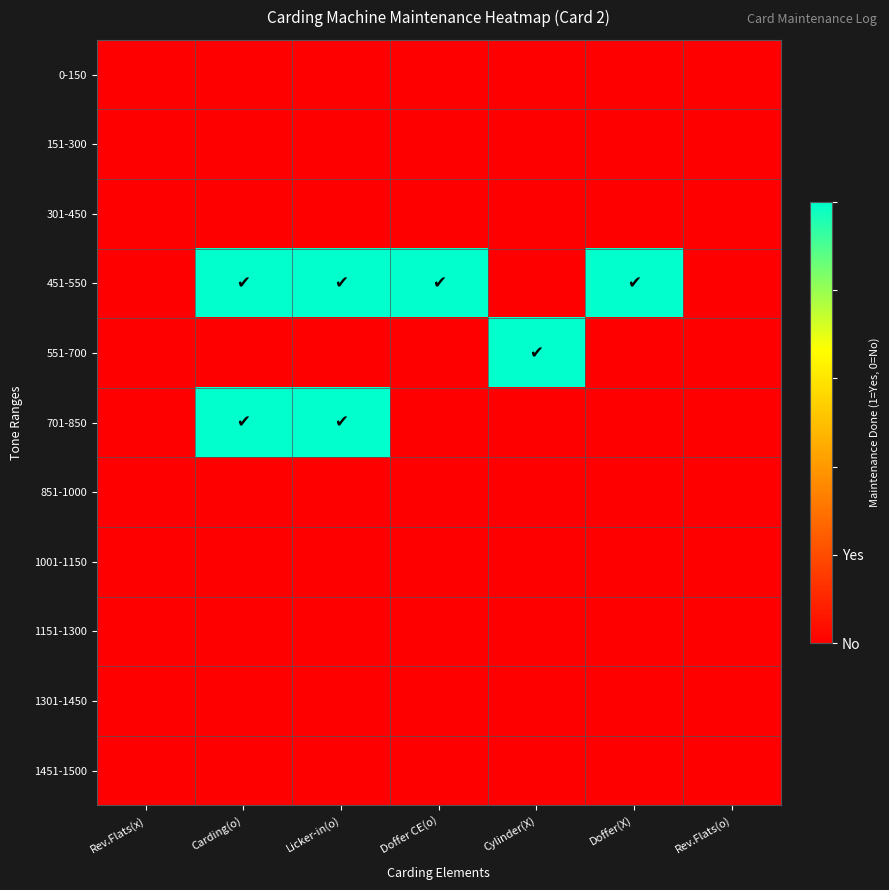

At how many categories does at least one series exceed 0?

5